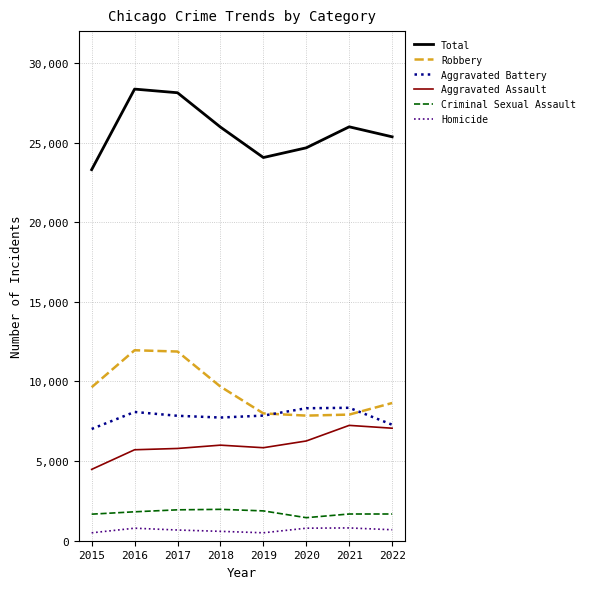

The value of Aggravated Assault at 2021 is 7243. True or false?

True